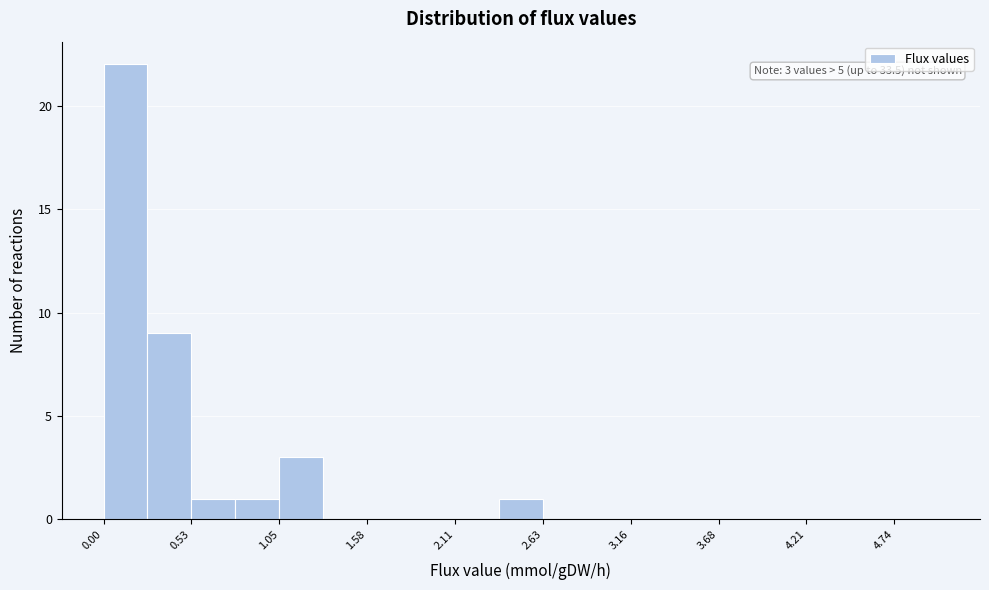

Read against the x-axis, roughly where is the centre of the tallest bar?

0.1